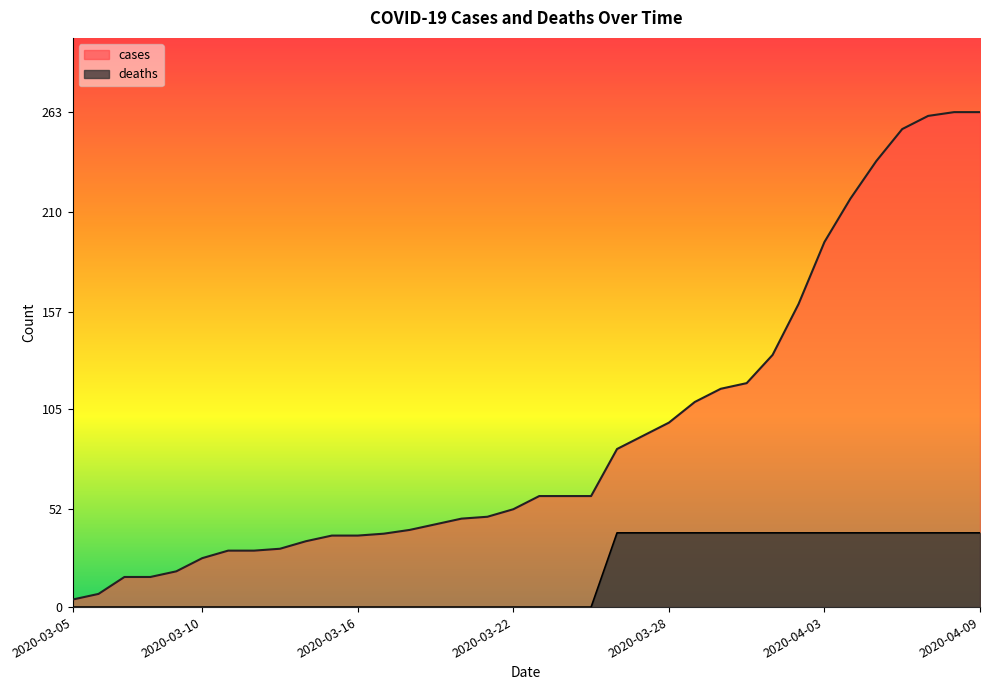

What are all the series names shown in the legend?

cases, deaths